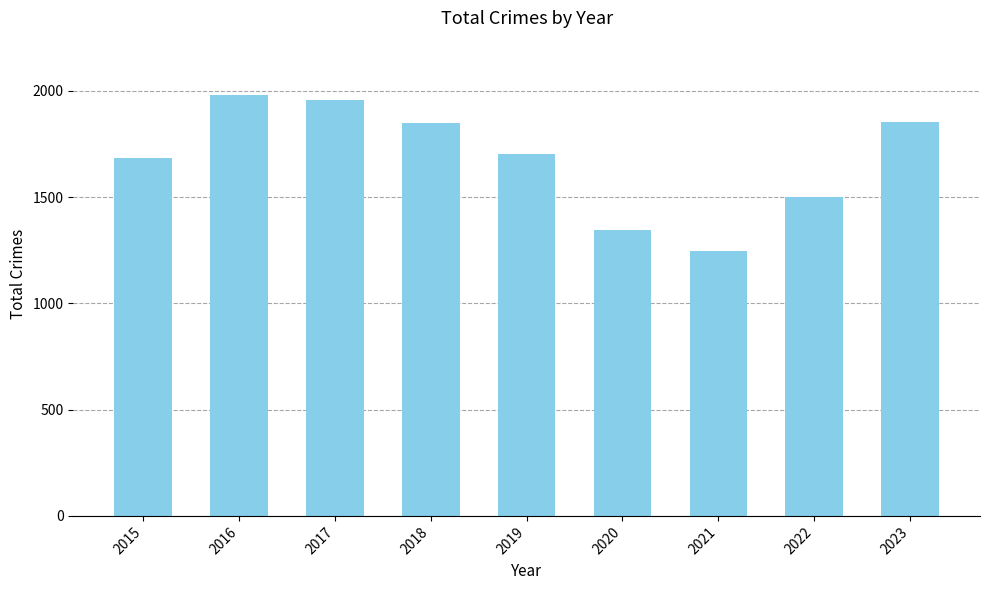

The value at 2021 is 1246. True or false?

True